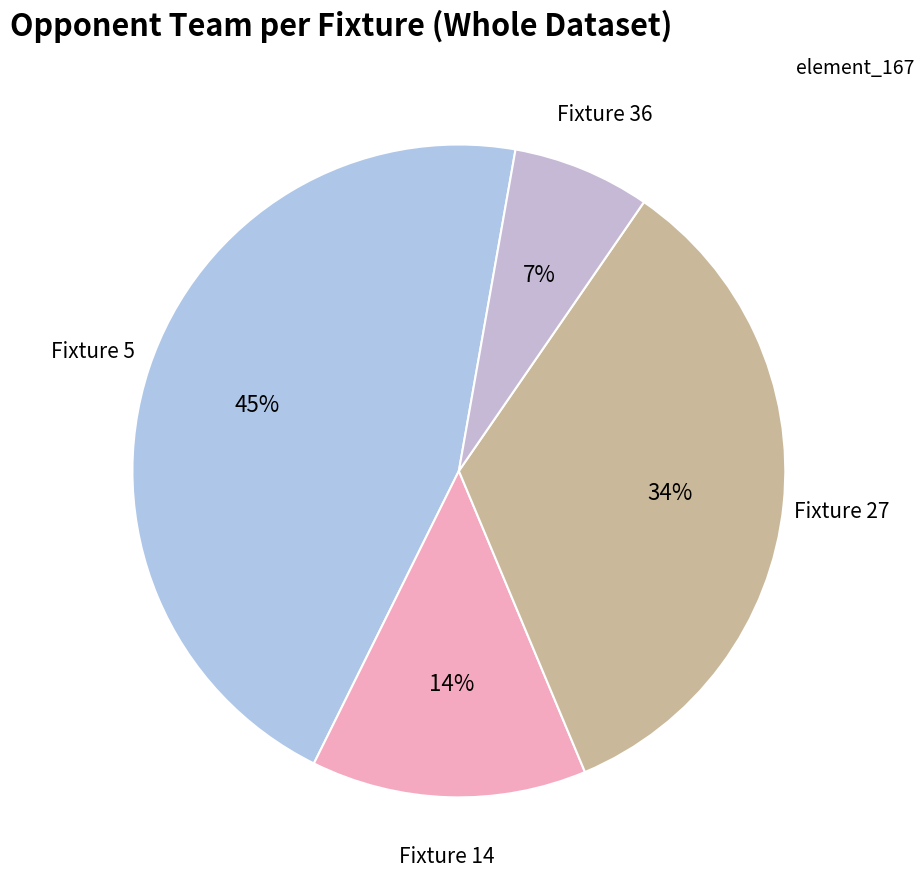

Approximately how many times larger is the value at Fixture 14 compared to Fixture 27?

0.4